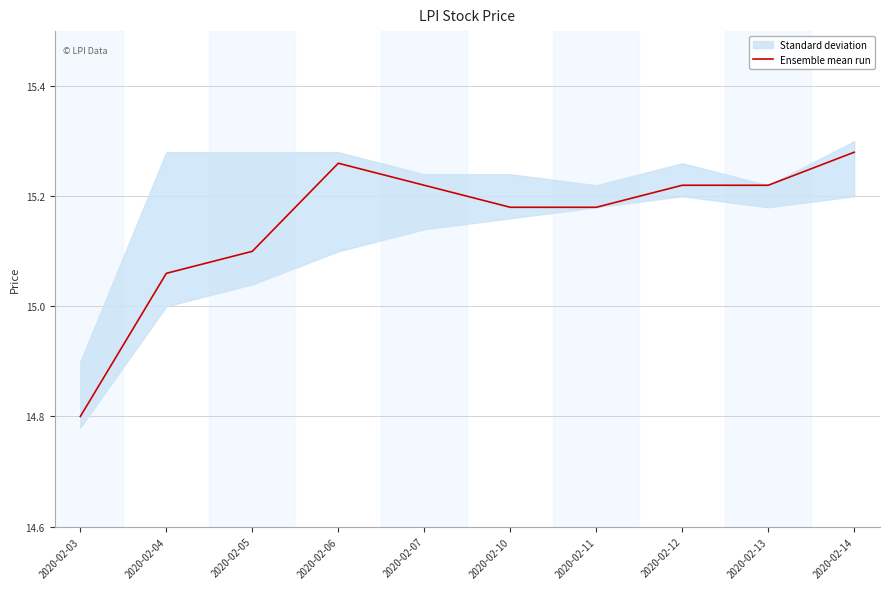

What is the difference between the values at 2020-02-03 and 2020-02-12?

0.4